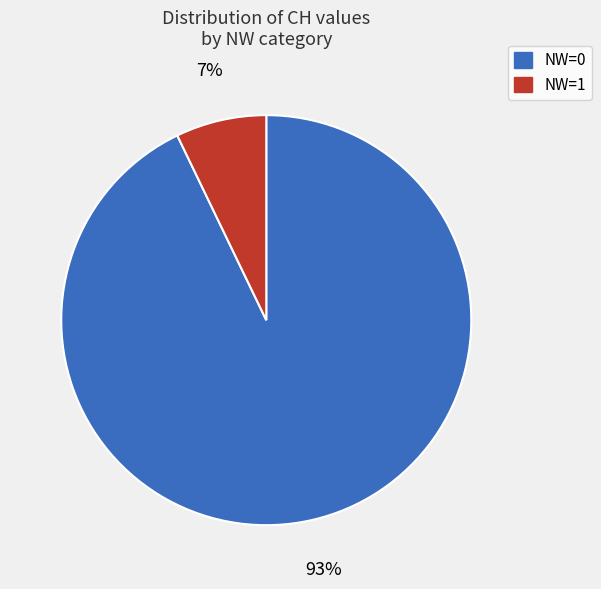

To the nearest percent, what is the difference between the largest and smallest slice percentages?

86%